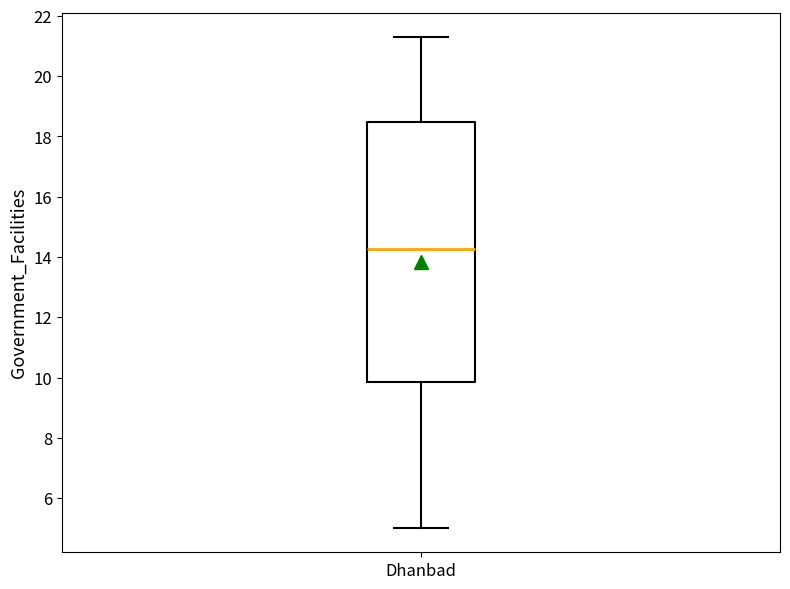

Transcribe this box plot: give where the median line is, the range the box spans, and where the two whiskers end, as read against the y-axis. The values are not printed on the chart, so give them approximately, as read against the axis.

median 14.2, box 9.8 to 18.4, whiskers 5.0 to 21.2